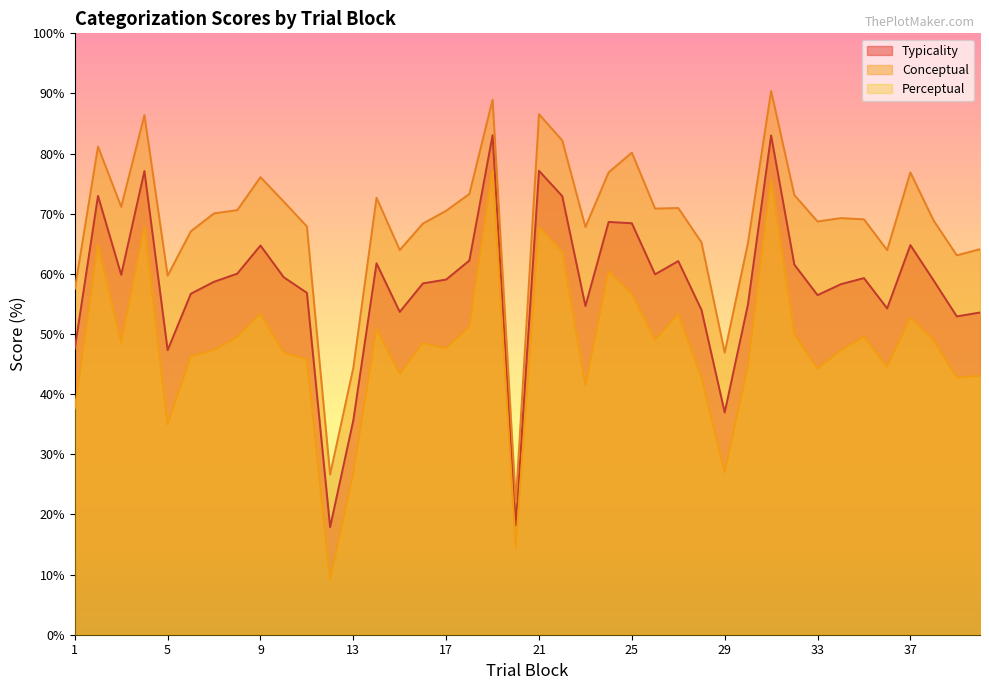

Between 32 and 26, which is larger?

32